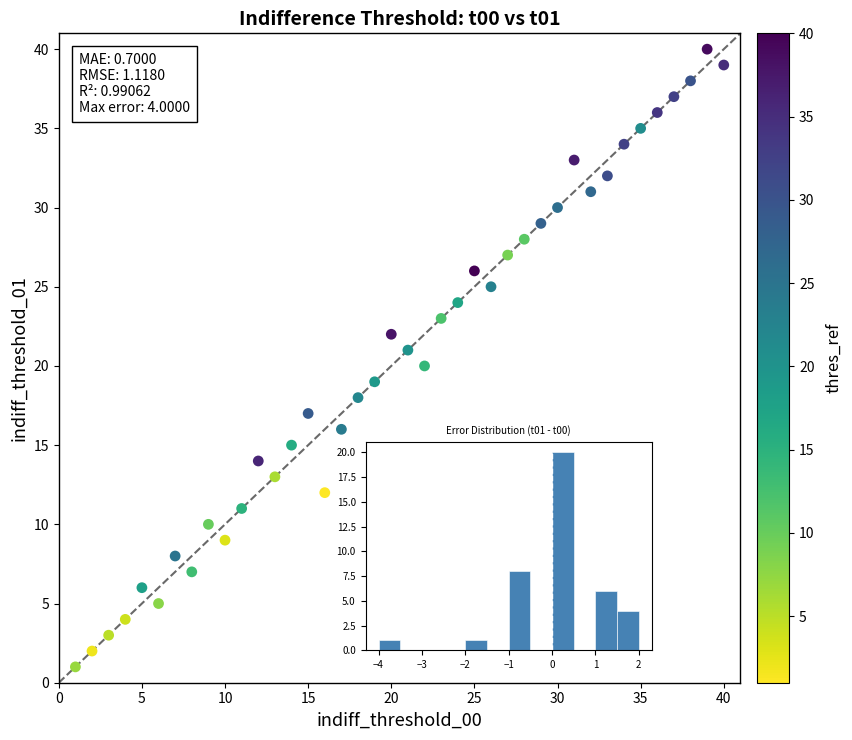

What is the range of Y values (max minus min)?

39